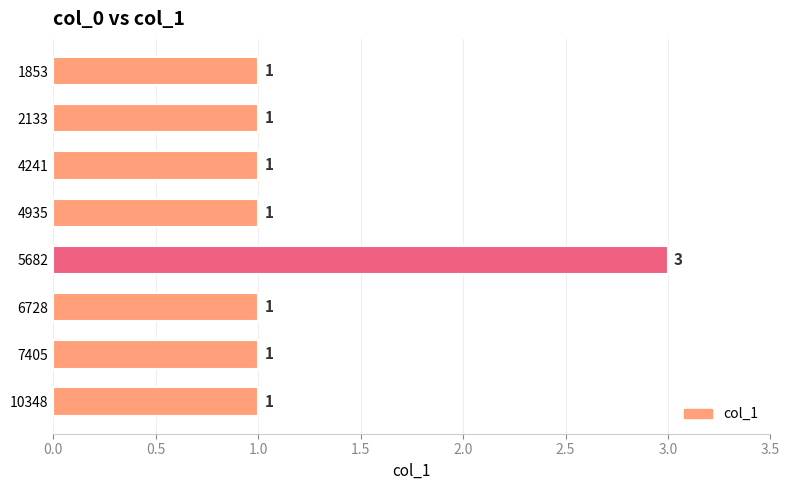

What is the ratio of the value at 7405 to the value at 2133?

1.0